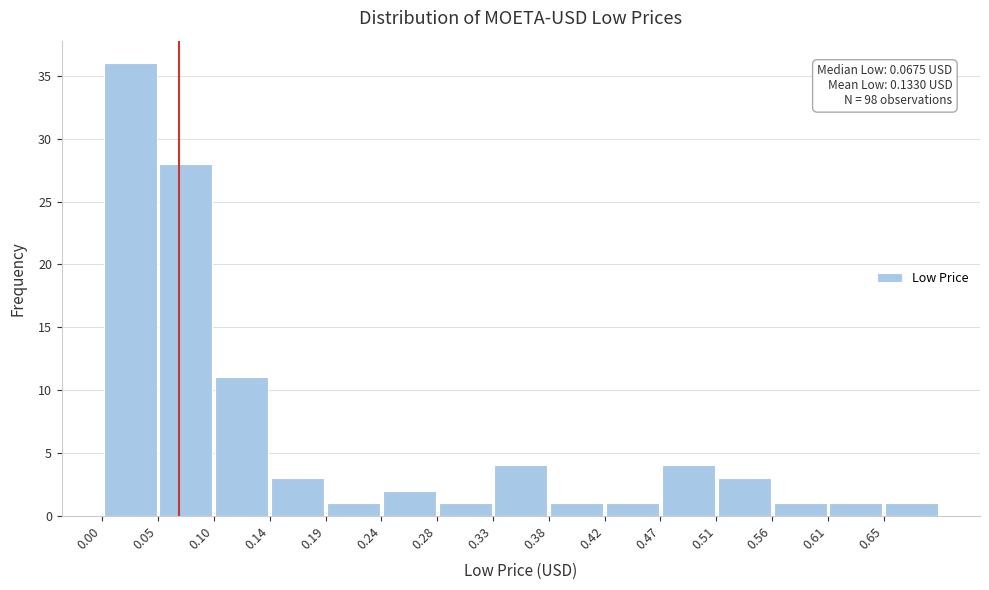

Which range on the x-axis has the tallest bar?

0.005 to 0.050